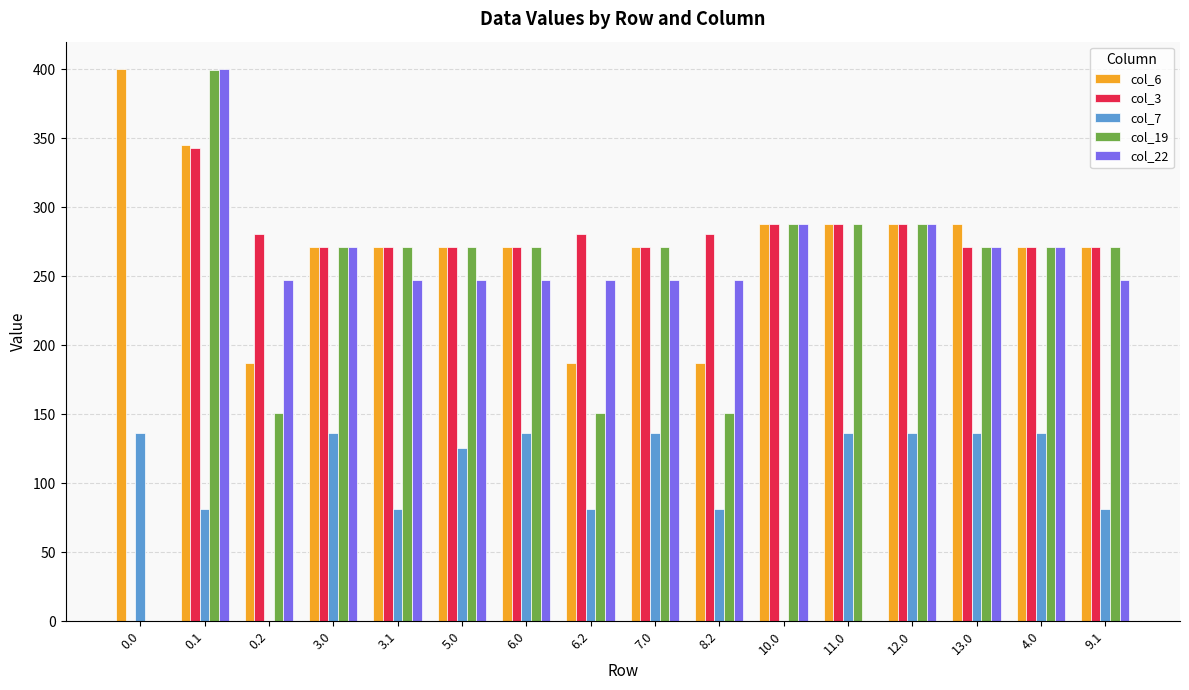

What is the sum of the col_3 values at 12.0 and 6.2?

569.0